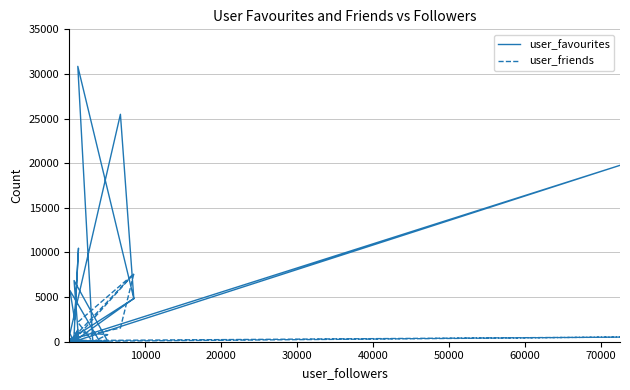

List the series in order of their overall mean, highest first.

user_favourites, user_friends